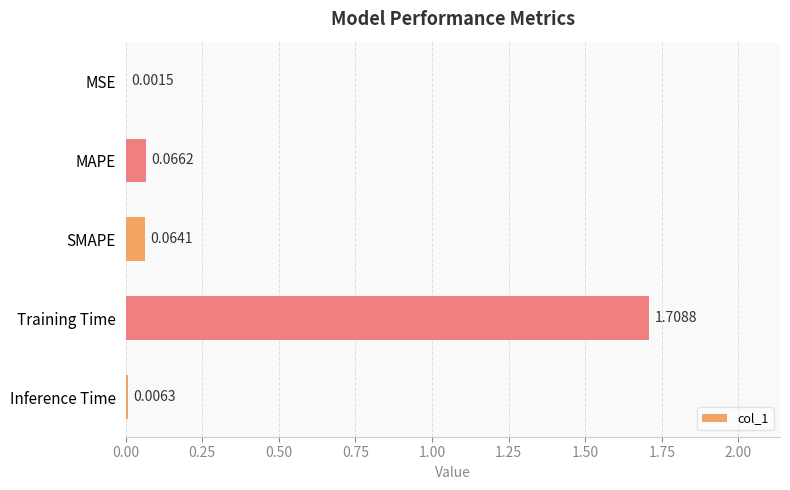

At which category does the chart reach its peak across all series?

Training Time